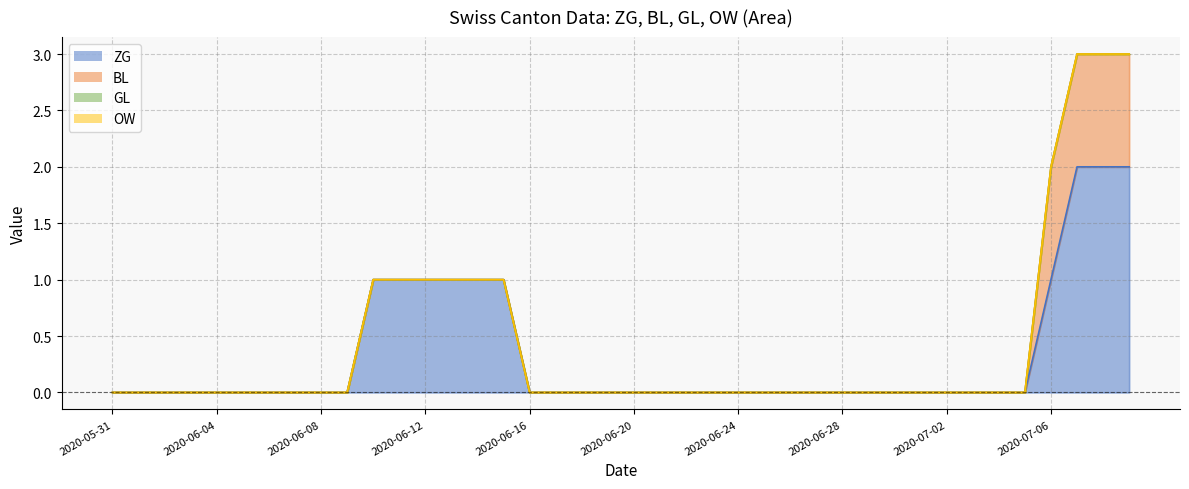

List the labels in order of OW value, largest first.

2020-05-31, 2020-06-01, 2020-06-02, 2020-06-03, 2020-06-04, 2020-06-05, 2020-06-06, 2020-06-07, 2020-06-08, 2020-06-09, 2020-06-10, 2020-06-11, 2020-06-12, 2020-06-13, 2020-06-14, 2020-06-15, 2020-06-16, 2020-06-17, 2020-06-18, 2020-06-19, 2020-06-20, 2020-06-21, 2020-06-22, 2020-06-23, 2020-06-24, 2020-06-25, 2020-06-26, 2020-06-27, 2020-06-28, 2020-06-29, 2020-06-30, 2020-07-01, 2020-07-02, 2020-07-03, 2020-07-04, 2020-07-05, 2020-07-06, 2020-07-07, 2020-07-08, 2020-07-09